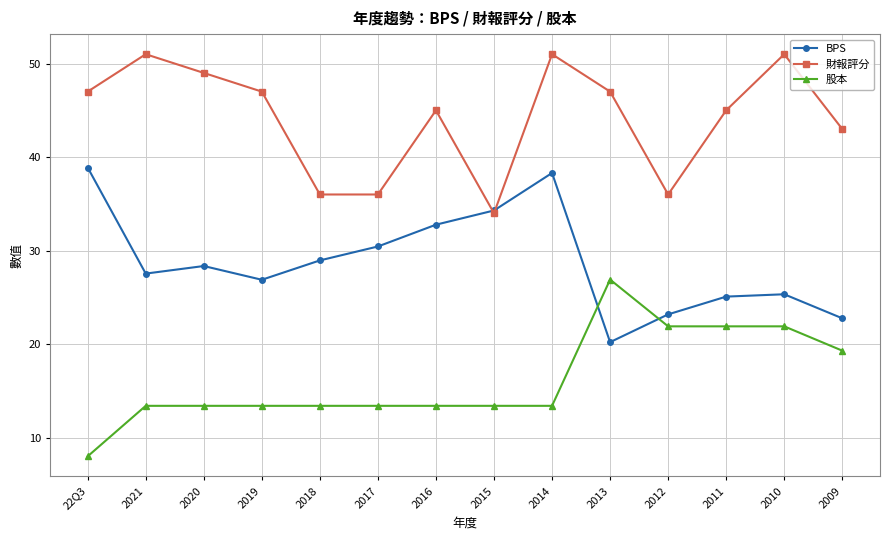

How many times do 財報評分 and BPS cross each other?

2